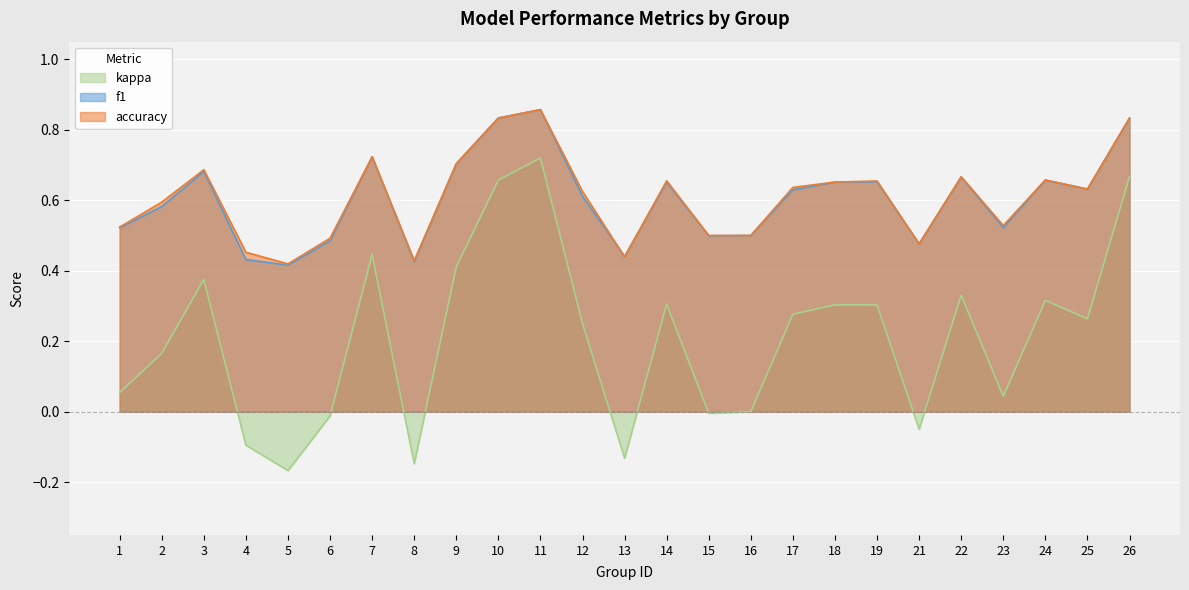

How many series are shown in this chart?

3